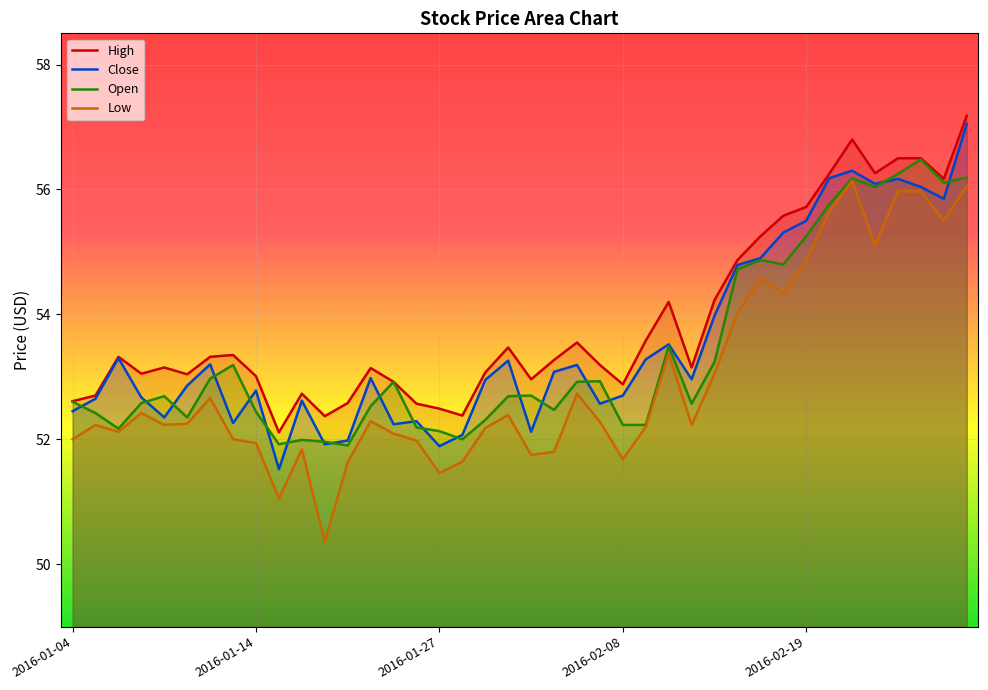

At which label does Open first exceed 52?

2016-01-04